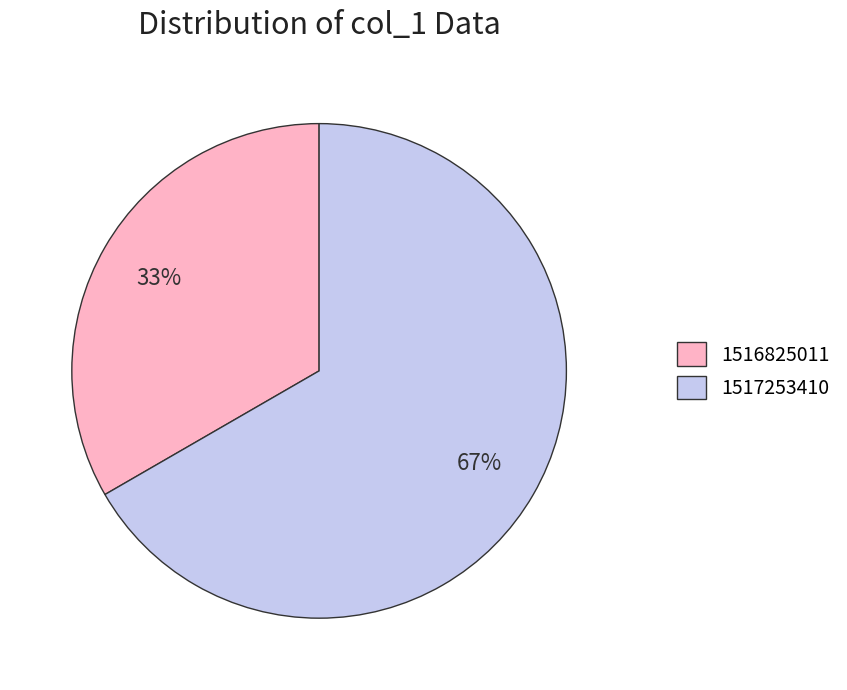

To the nearest percent, what percentage of the pie is 1517253410?

67%